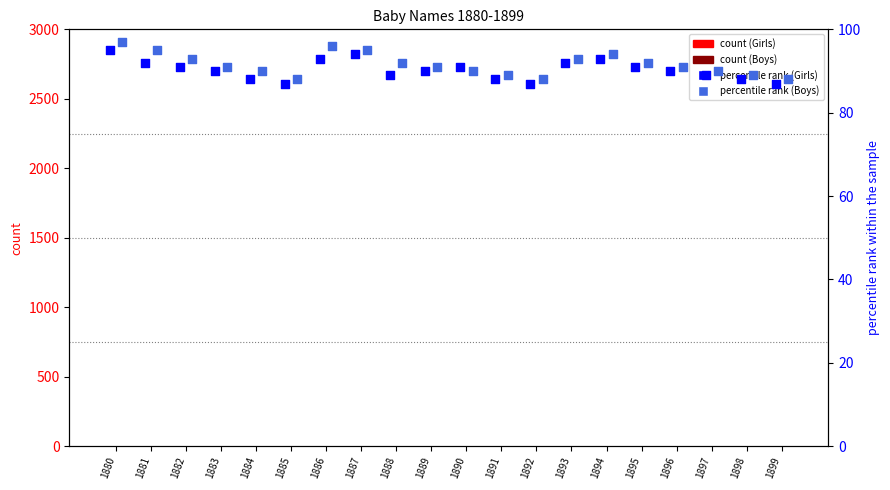

At which category is the sum across all series the highest?

1880